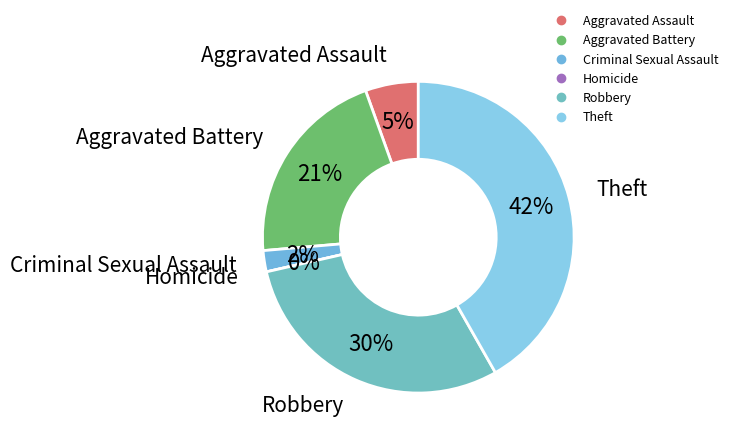

How many slices are in this pie chart?

6